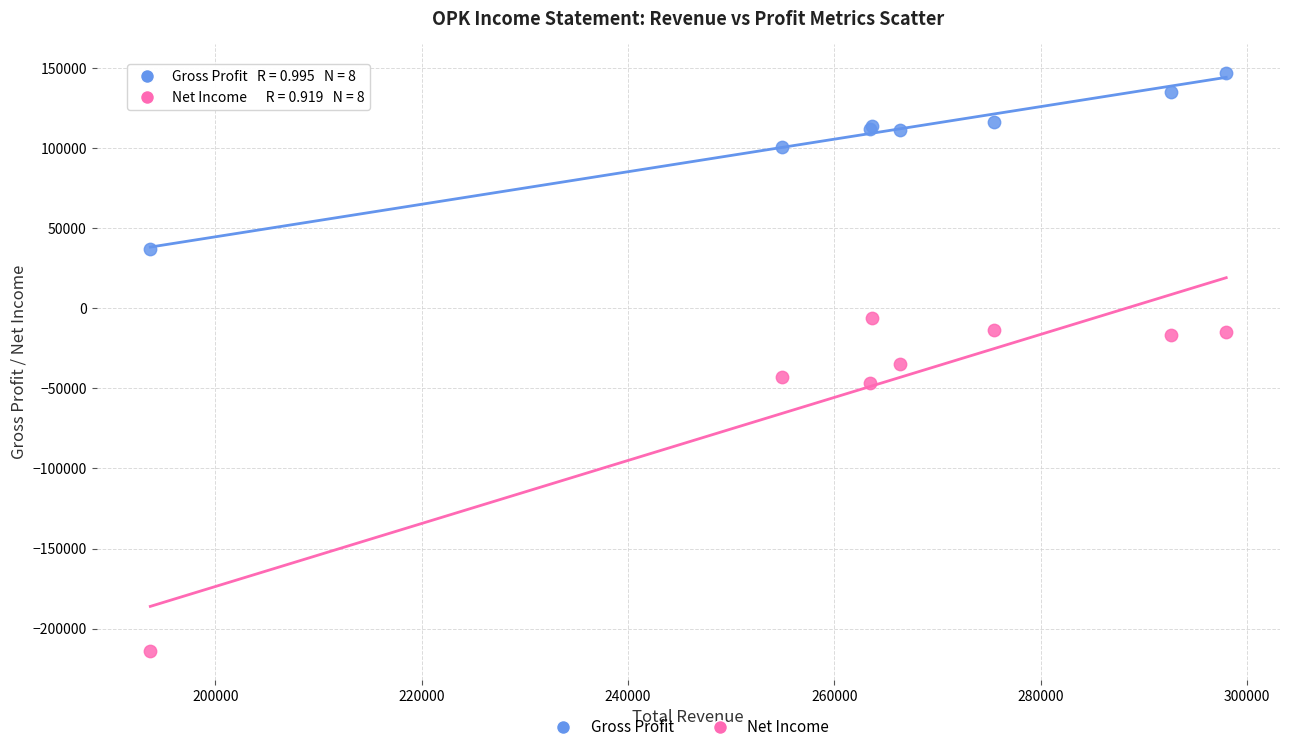

What are all the series names shown in the legend?

Gross Profit, Net Income